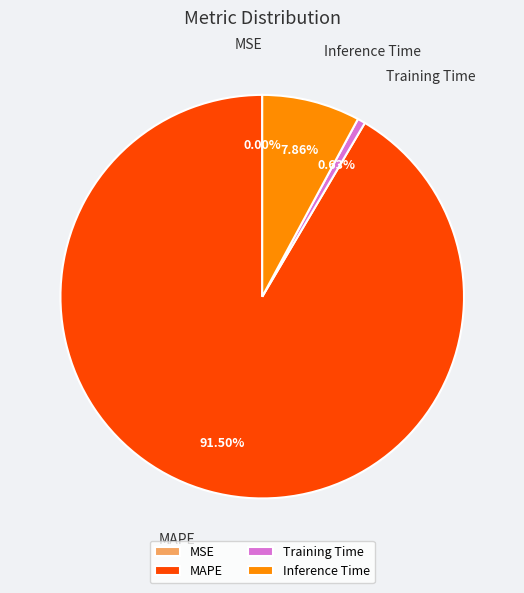

Is the sum of Training Time and Inference Time greater than half?

No